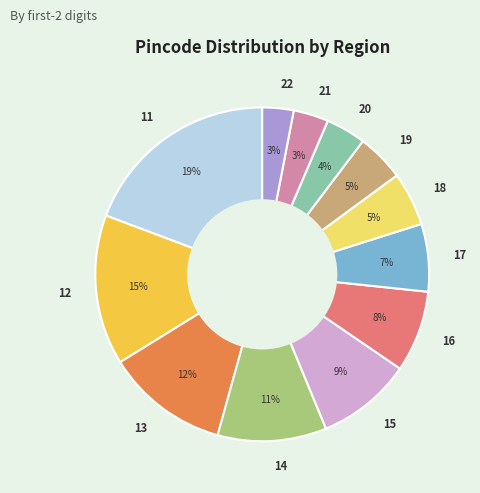

Count the number of slices in the pie.

12